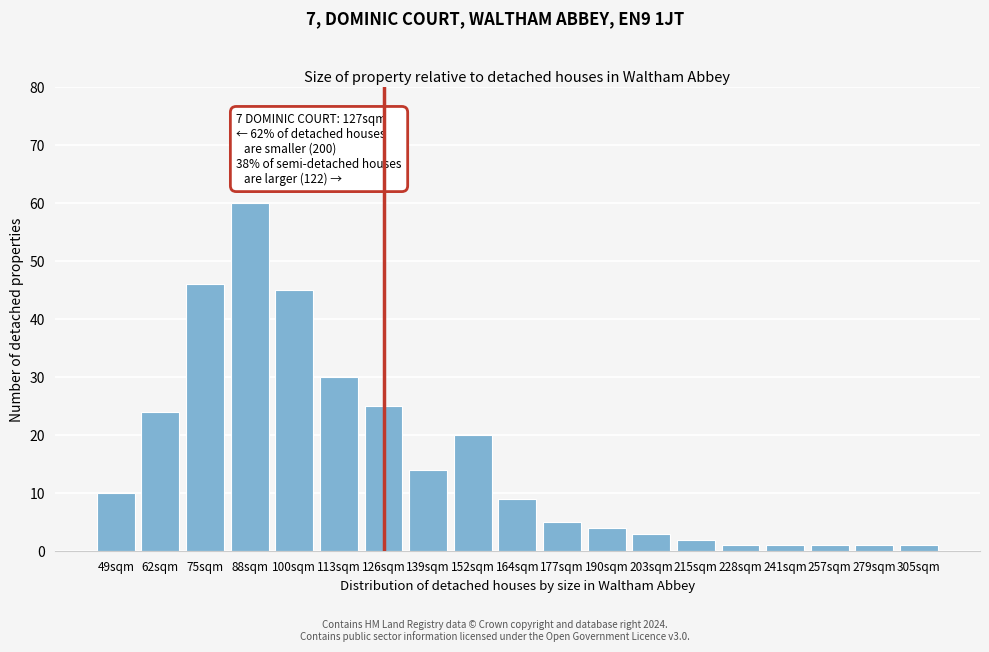

Reading right to left, transcribe all the data shown in this chart.

1	1	1	1	1	2	3	4	5	9	20	14	25	30	45	60	46	24	10